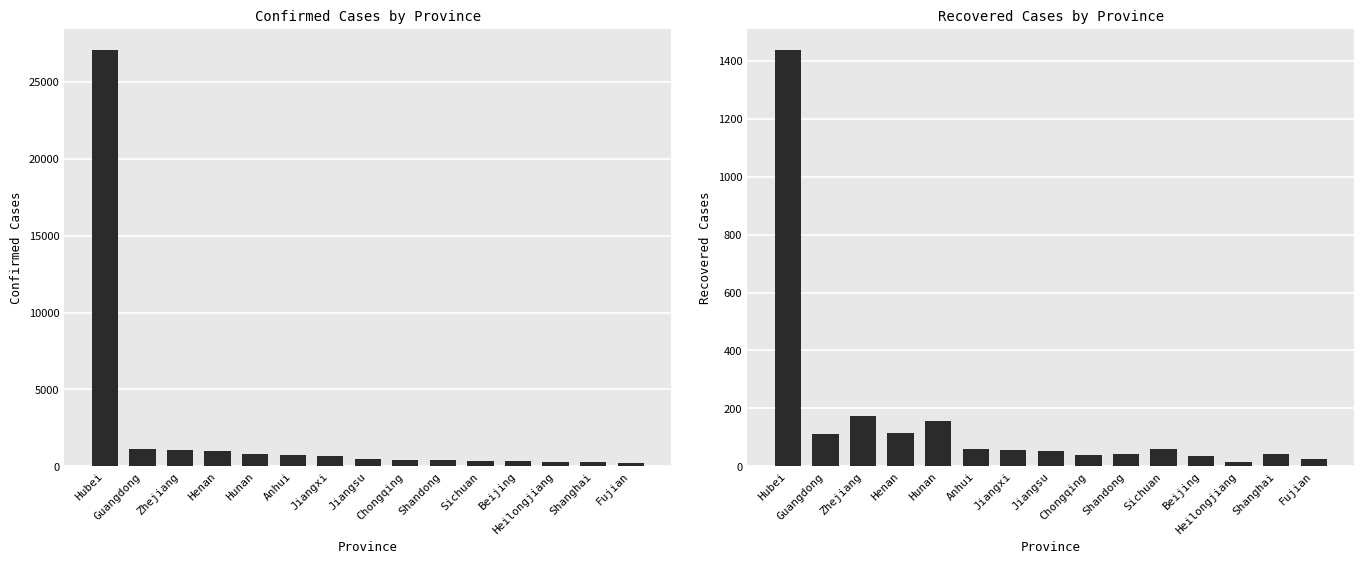

At Beijing, list the series in order from smallest to largest.

Recovered, Confirmed